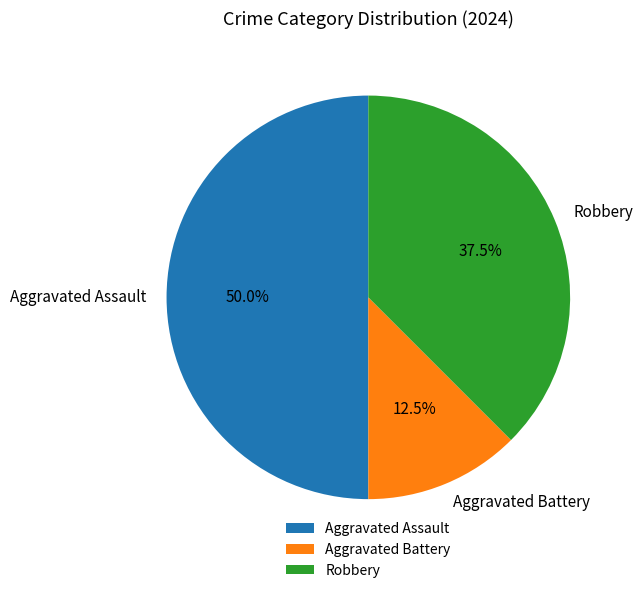

Which category has the smallest portion of the pie?

Aggravated Battery